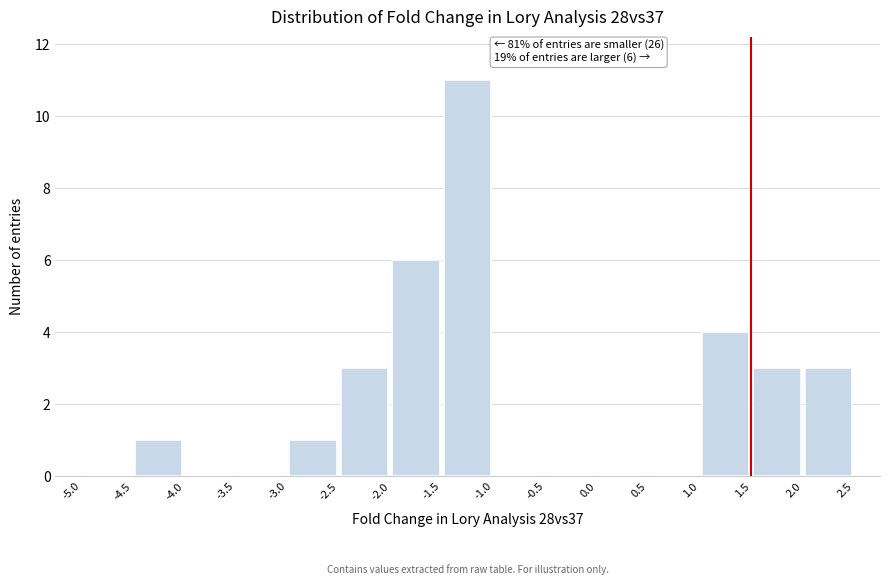

Which range on the x-axis has the tallest bar?

-1.5 to -1.0